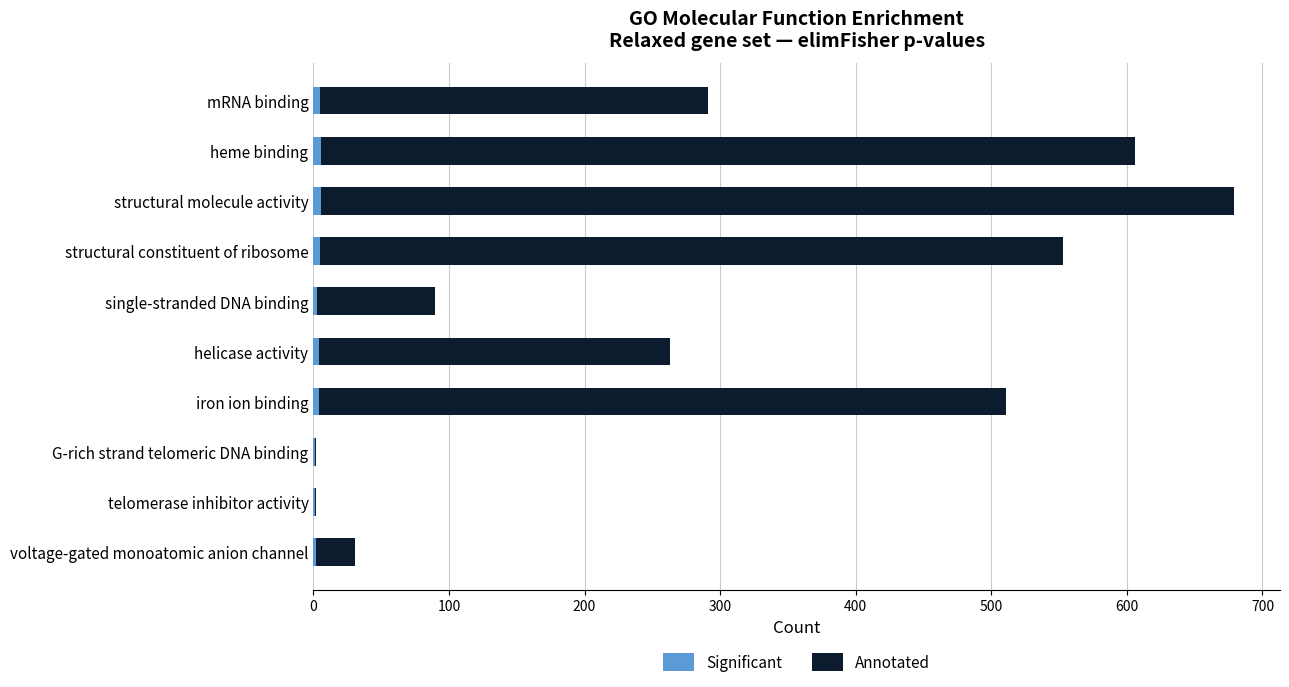

At which category is the sum across all series the highest?

structural molecule activity